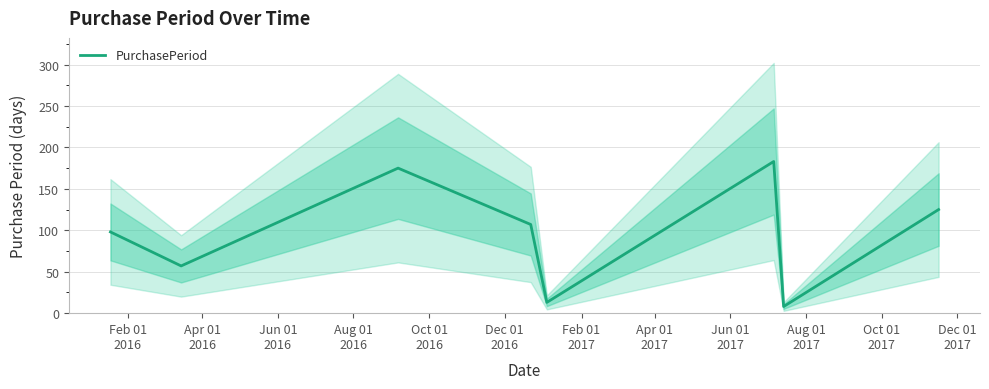

At which label does the data first exceed 107?

Jun 01
2016